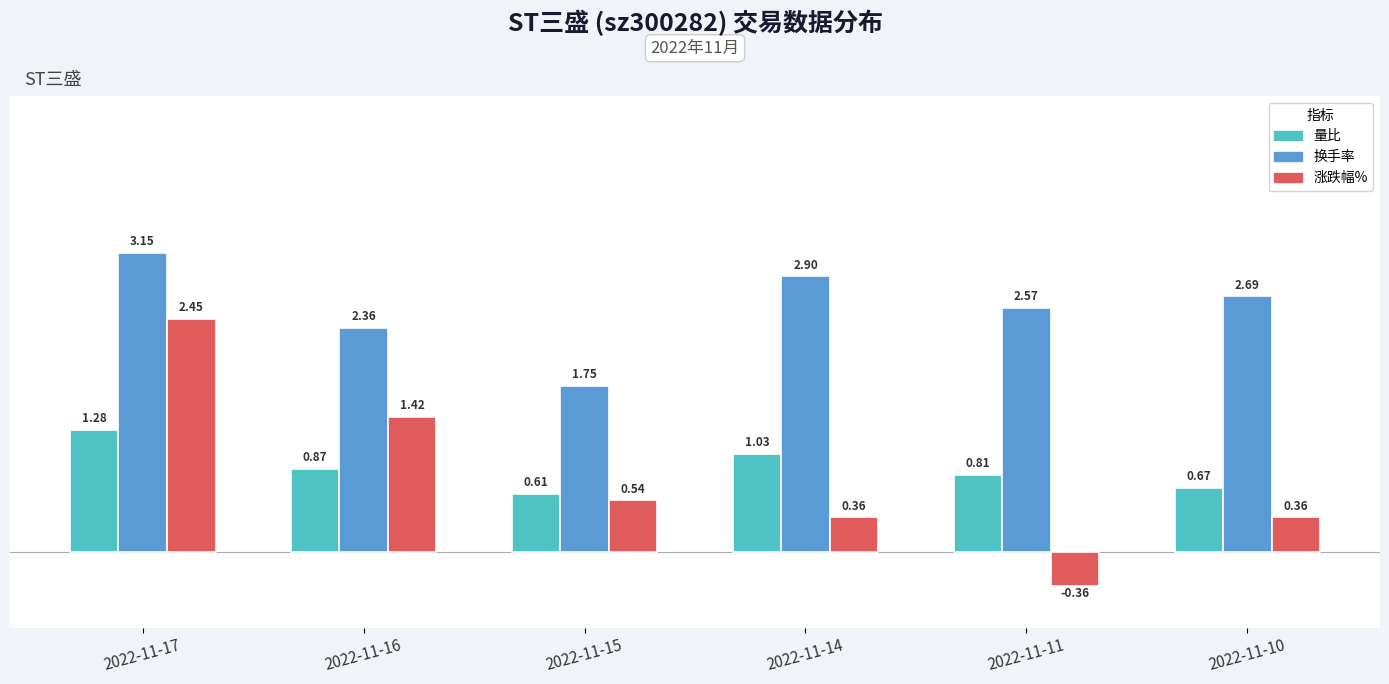

True or false: 量比 has a value of 1.1 at 2022-11-11.

False